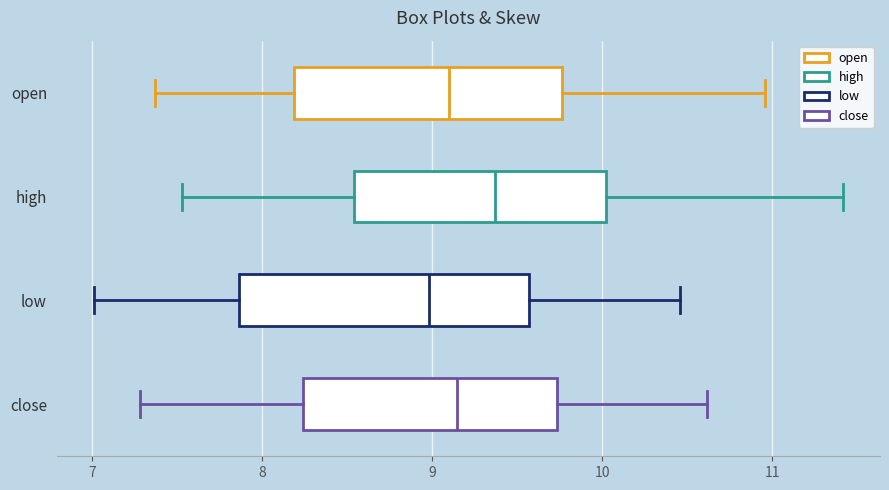

Where does the right whisker of the box for open end on the x-axis? The values are not printed on the chart, so give them approximately, as read against the axis.

11.0